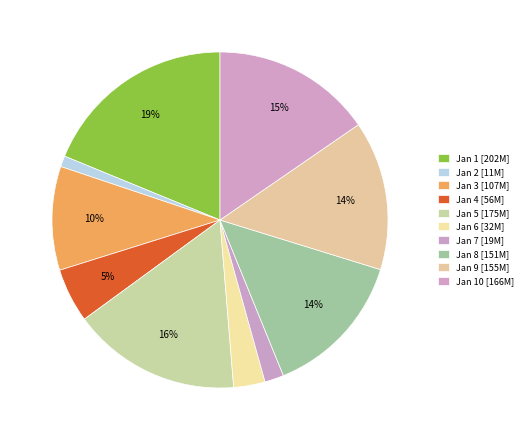

Rank the categories by value from highest to lowest.

2022-01-01, 2022-01-05, 2022-01-10, 2022-01-09, 2022-01-08, 2022-01-03, 2022-01-04, 2022-01-06, 2022-01-07, 2022-01-02